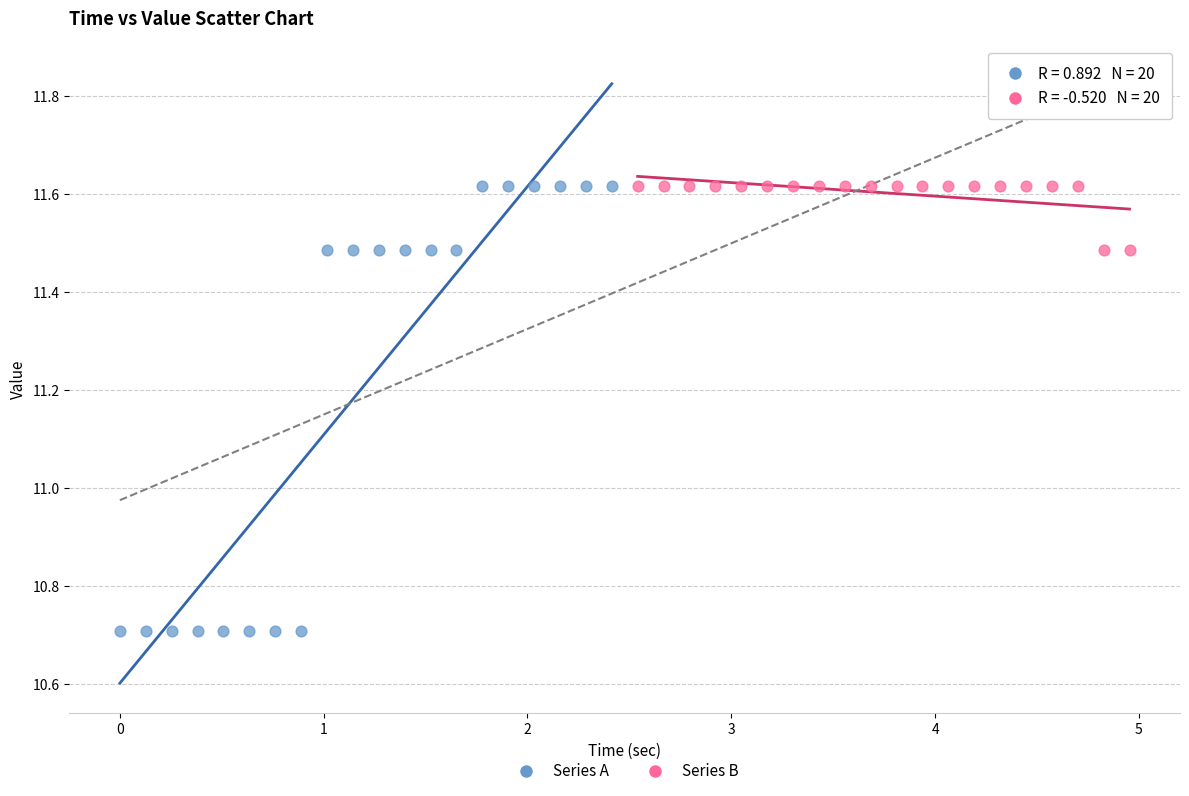

Which series has the widest spread of Y values?

Series A